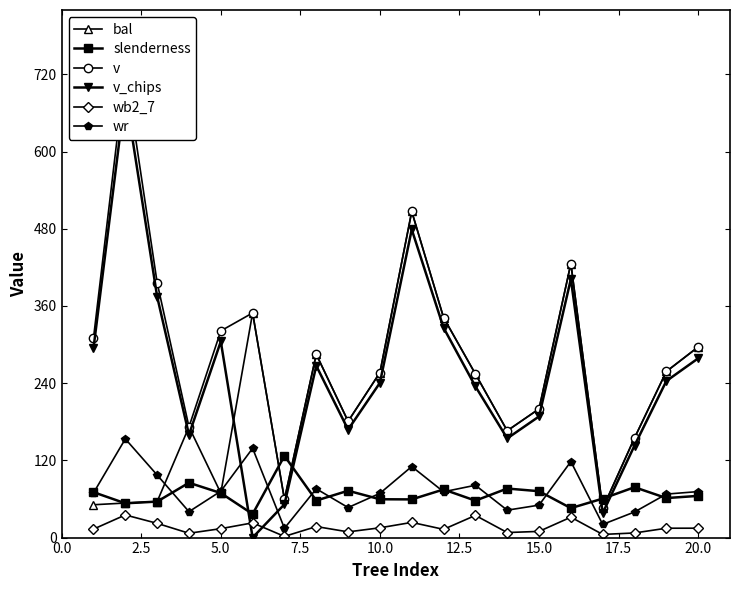

Is it true that bal equals 107.5 at 20.0?

False